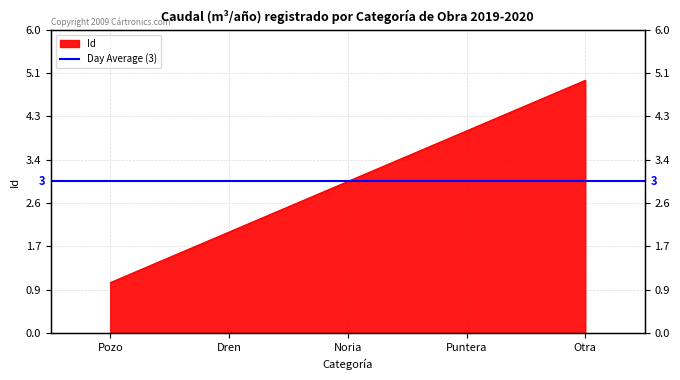

Where is the data nearest to the value 3?

Noria